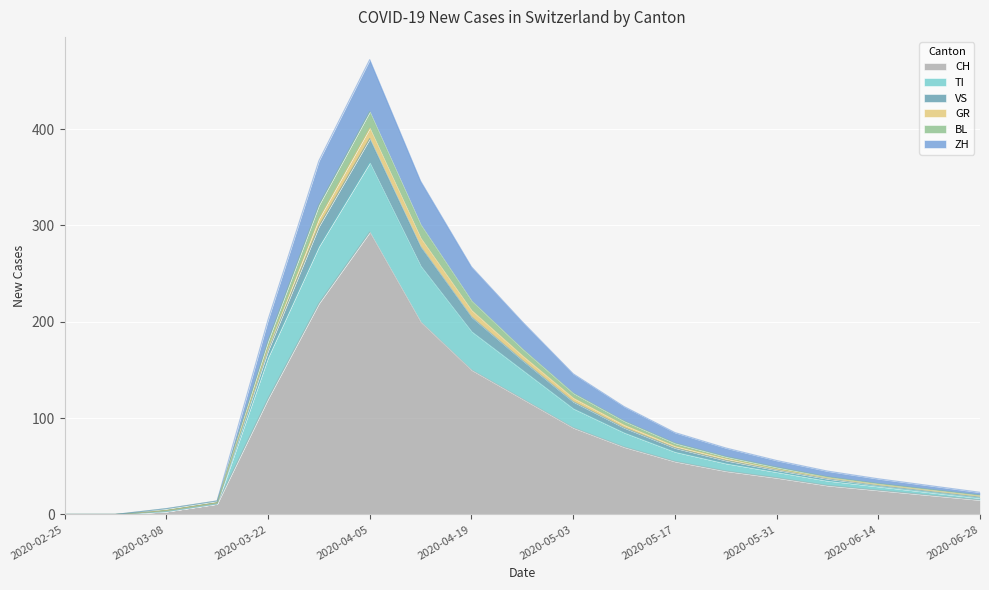

At which label does CH reach its peak?

2020-04-05